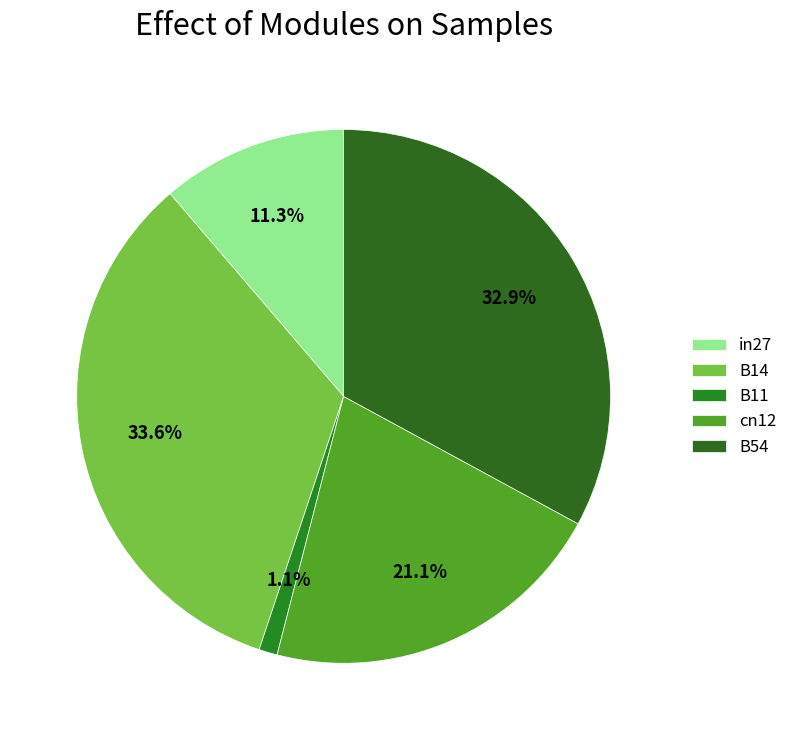

To the nearest percent, what is the average slice percentage?

20%